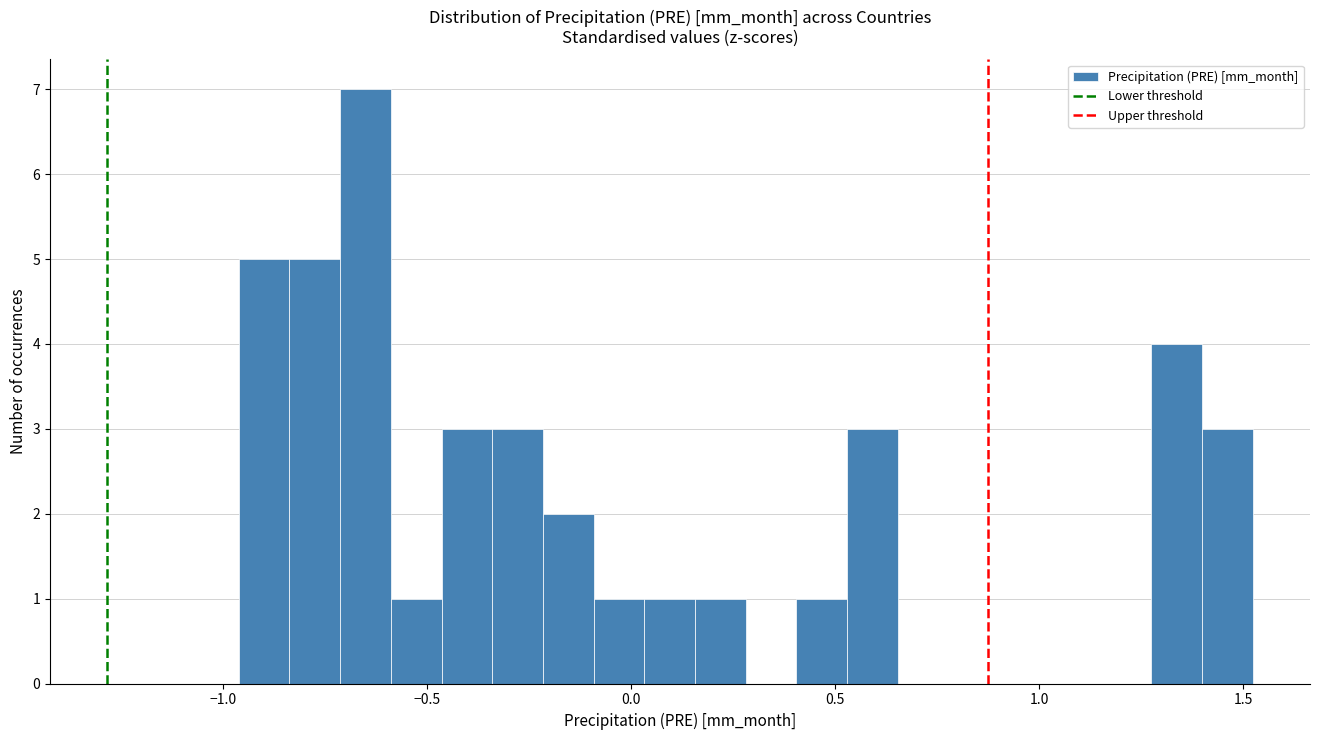

Read against the x-axis, roughly where is the centre of the tallest bar?

-0.65